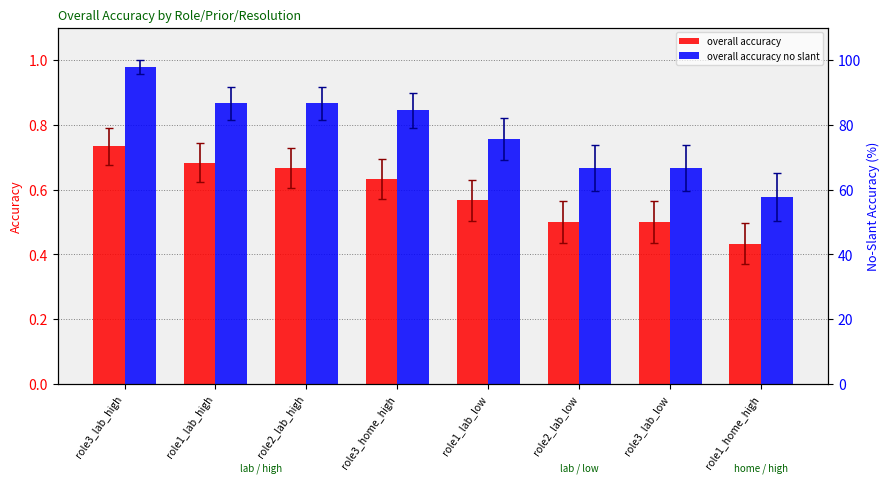

Is the value of overall accuracy at role1_home_high greater than the value of overall accuracy no slant at role3_lab_high?

No